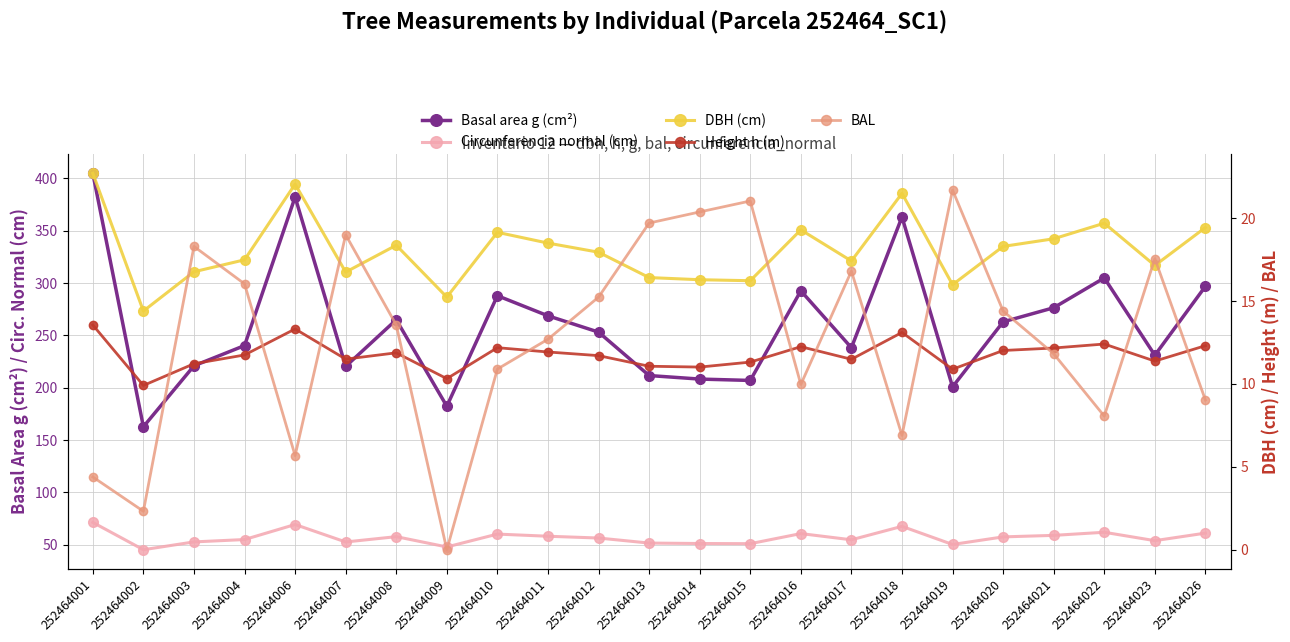

Which series has the largest total across all categories?

Basal area g (cm²)